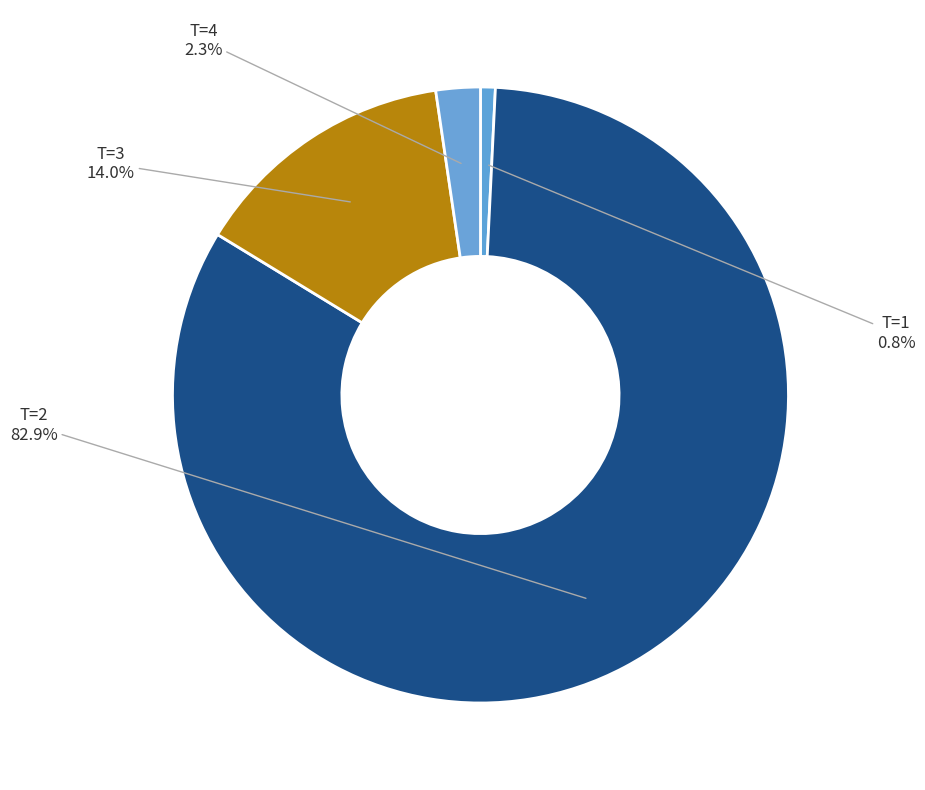

To the nearest percent, what is the average slice percentage?

25%